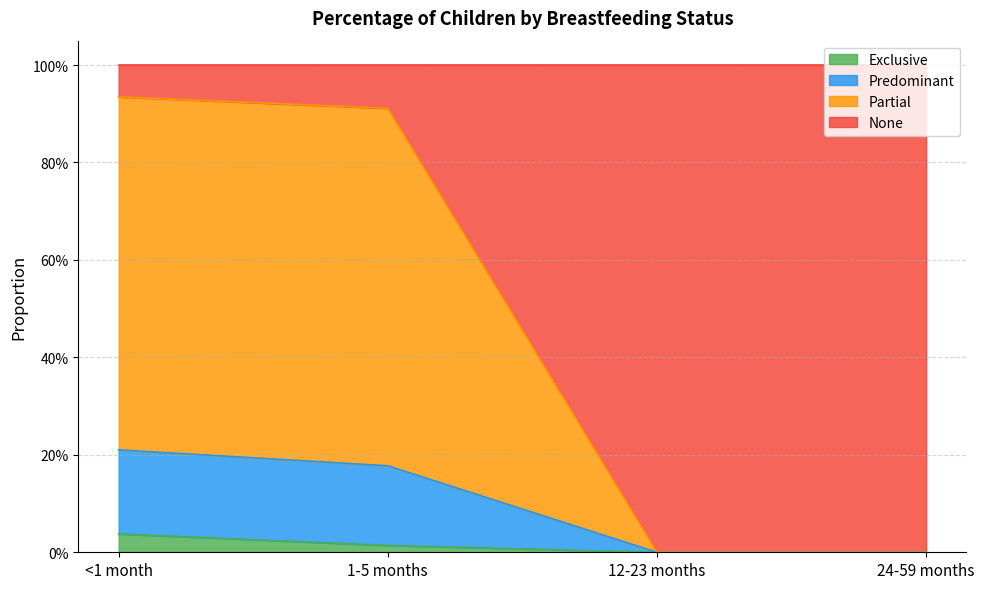

At which category is the sum across all series the highest?

<1 month